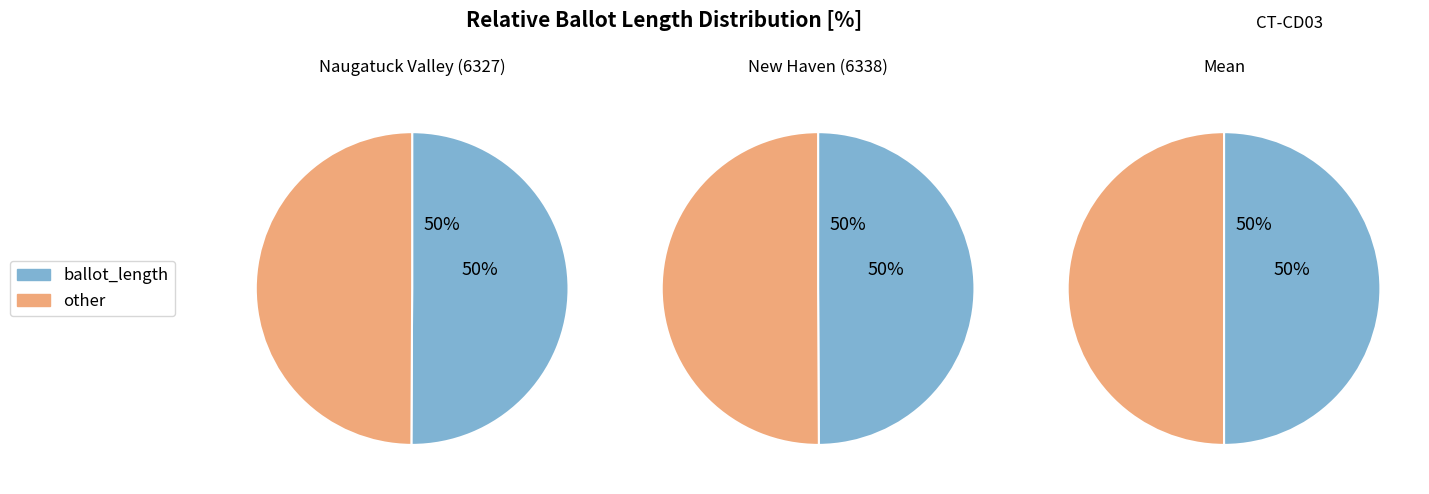

Count the number of slices in the pie.

2